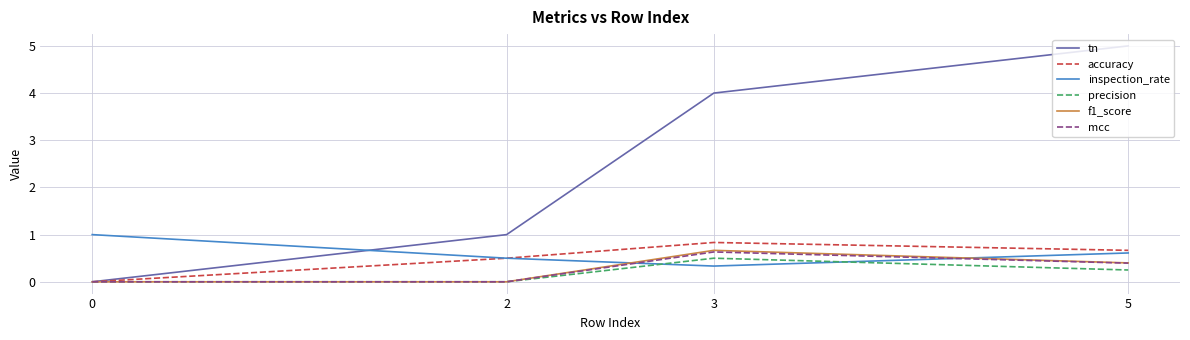

True or false: tn and inspection_rate cross at least once.

True